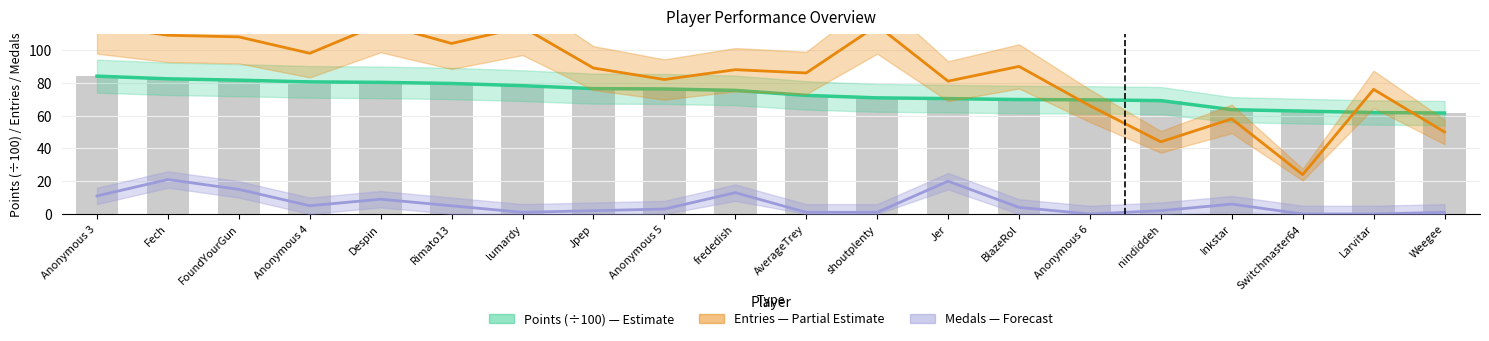

What is the difference between the Points values at nindiddeh and Anonymous 3?

14.9